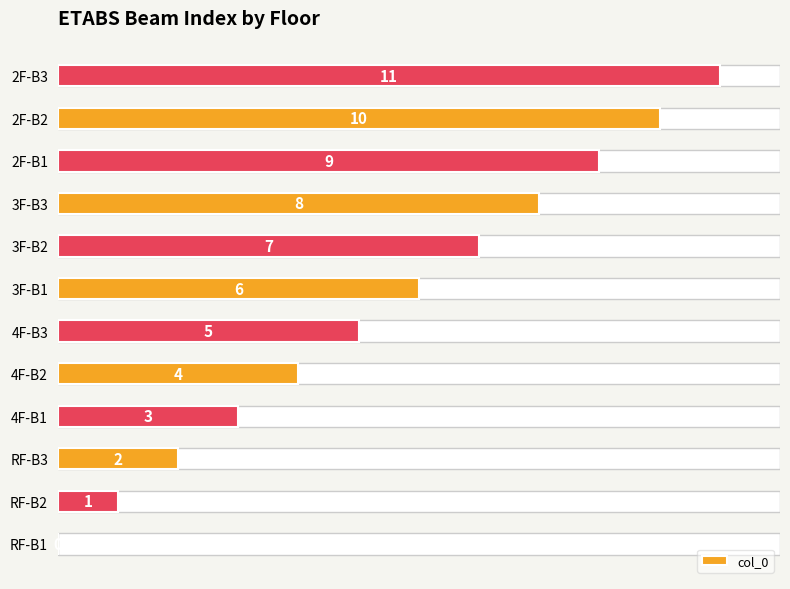

Reading left to right, transcribe all the data shown in this chart.

0	1	2	3	4	5	6	7	8	9	10	11